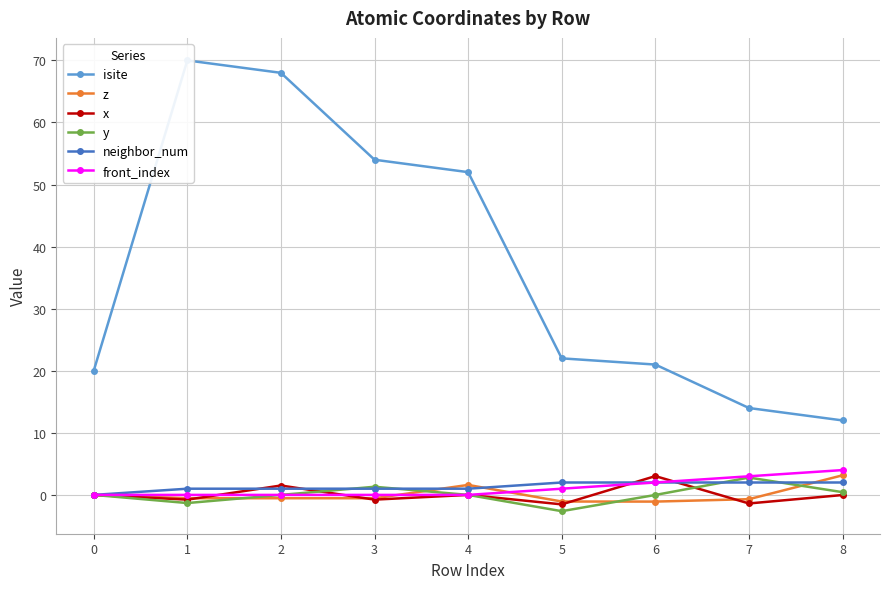

Between which two adjacent categories do y and z first intersect?

1 and 2